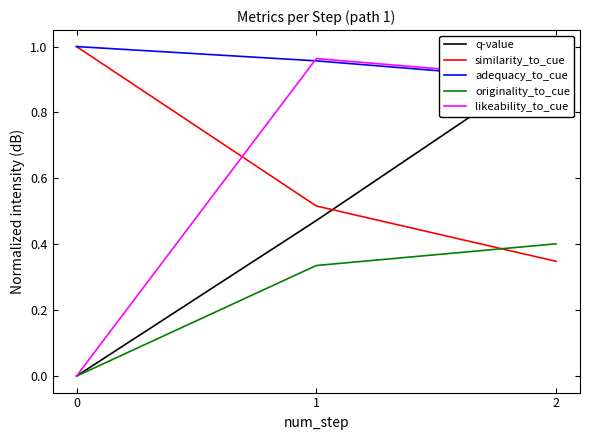

Does the chart display data point markers on the line(s)?

No